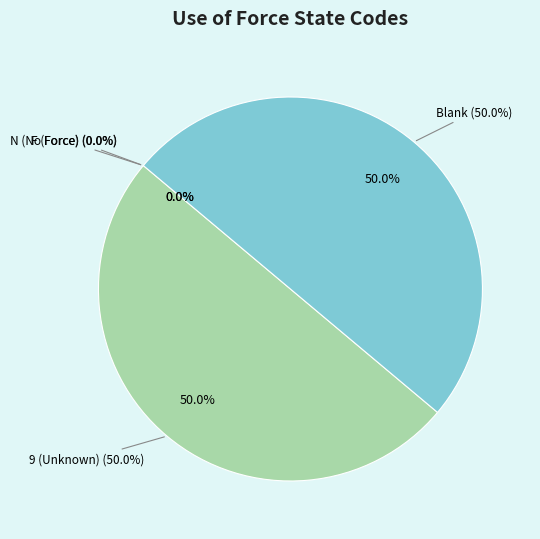

To the nearest percent, what is the difference between the largest and smallest slice percentages?

50%